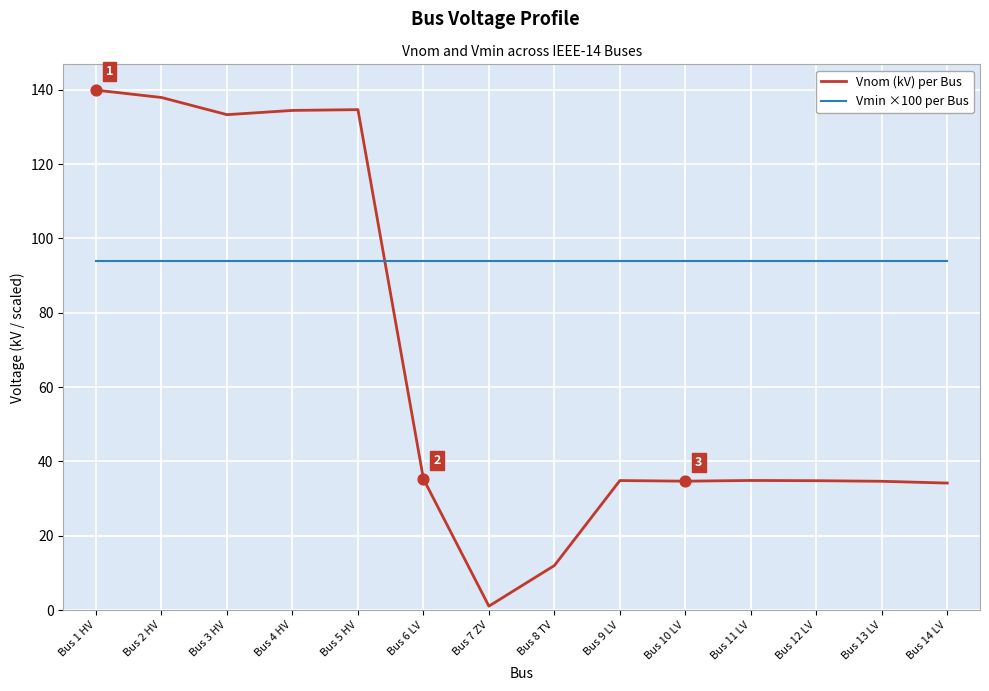

What is the total value across all series at Bus 5 HV?

228.7